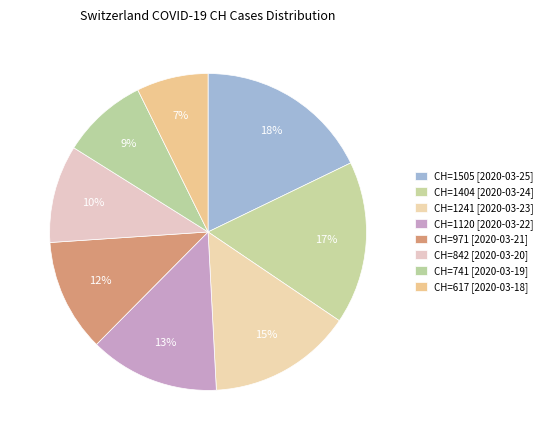

How many slices are in this pie chart?

8